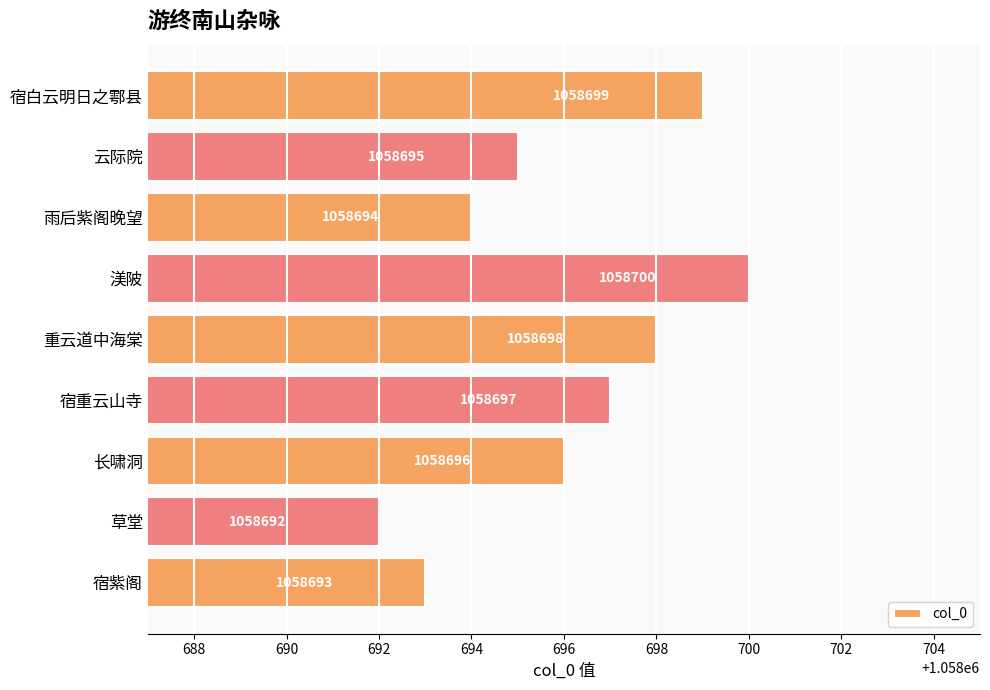

How many series are shown in this chart?

1